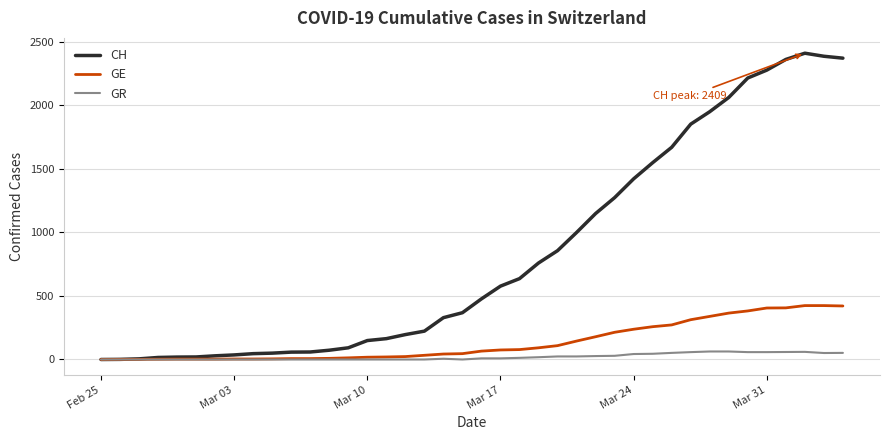

Which series has the widest spread of values?

CH